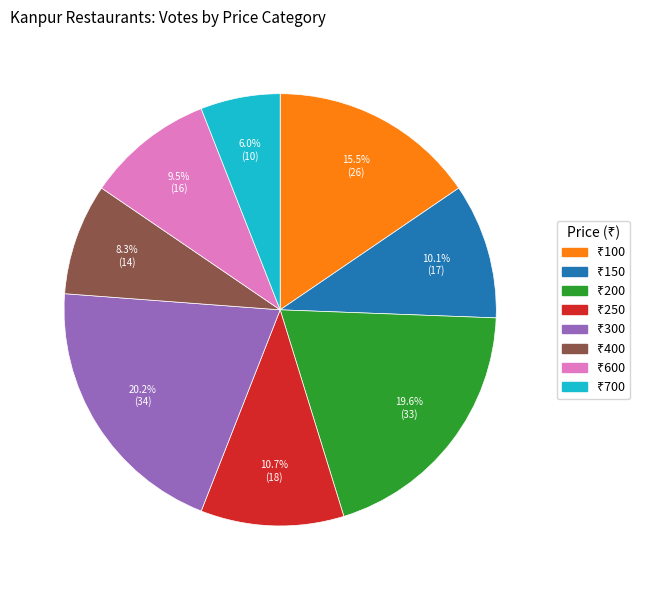

Does any single category account for the majority?

No